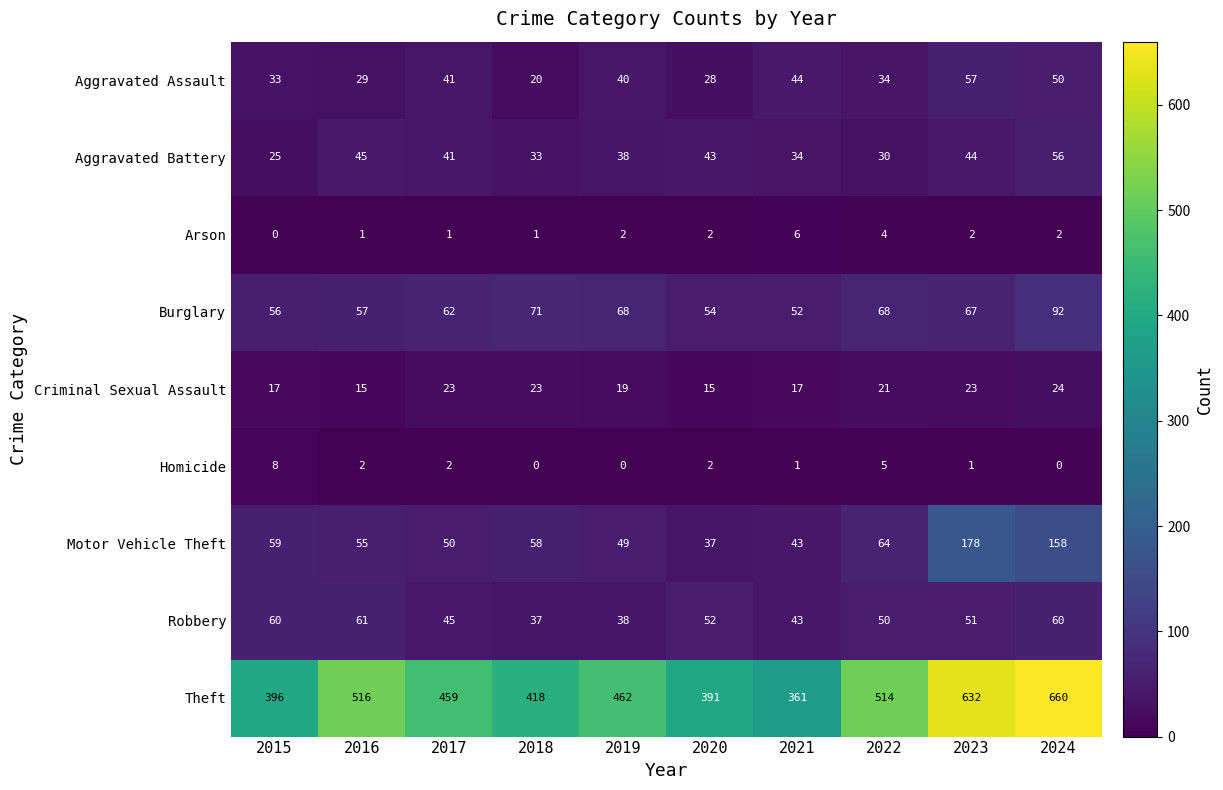

At which category does the chart reach its peak across all series?

2024